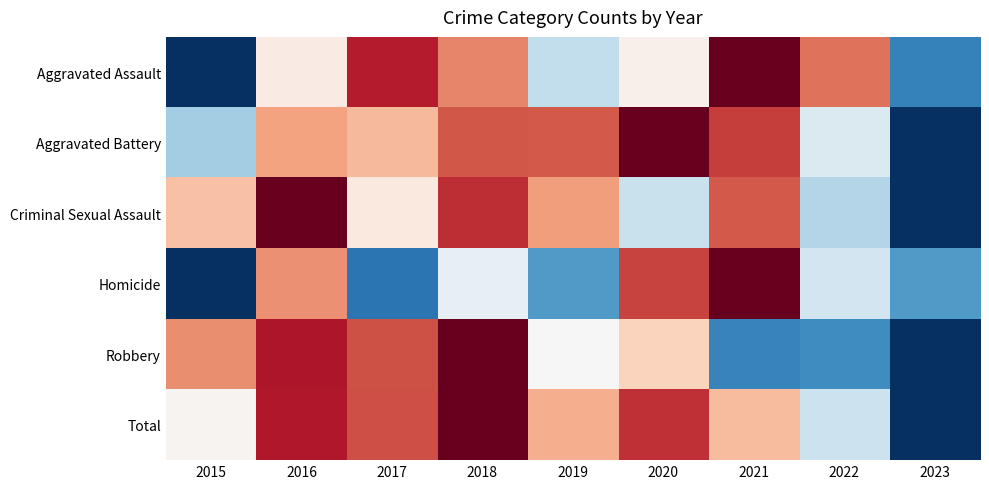

Reading left to right, extract all data points from this chart.

Aggravated Assault: 2015=0.0	2016=0.5	2017=0.9	2018=0.7	2019=0.4	2020=0.5	2021=1.0	2022=0.8	2023=0.2
Aggravated Battery: 2015=0.3	2016=0.7	2017=0.7	2018=0.8	2019=0.8	2020=1.0	2021=0.8	2022=0.4	2023=0.0
Criminal Sexual Assault: 2015=0.6	2016=1.0	2017=0.5	2018=0.9	2019=0.7	2020=0.4	2021=0.8	2022=0.4	2023=0.0
Homicide: 2015=0.0	2016=0.7	2017=0.1	2018=0.5	2019=0.2	2020=0.8	2021=1.0	2022=0.4	2023=0.2
Robbery: 2015=0.7	2016=0.9	2017=0.8	2018=1.0	2019=0.5	2020=0.6	2021=0.2	2022=0.2	2023=0.0
Total: 2015=0.5	2016=0.9	2017=0.8	2018=1.0	2019=0.7	2020=0.9	2021=0.7	2022=0.4	2023=0.0